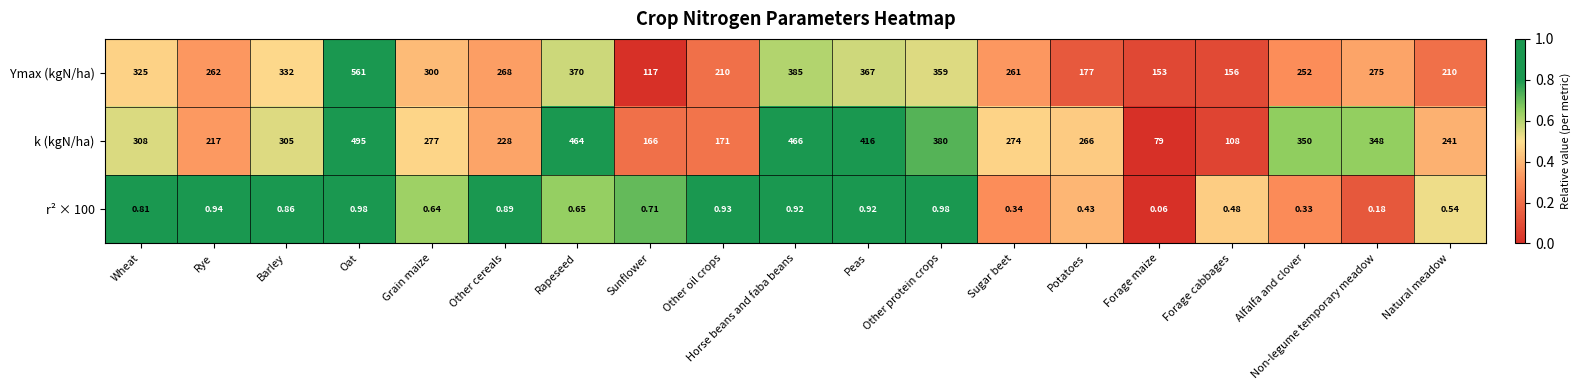

How many categories are shown in the chart?

19